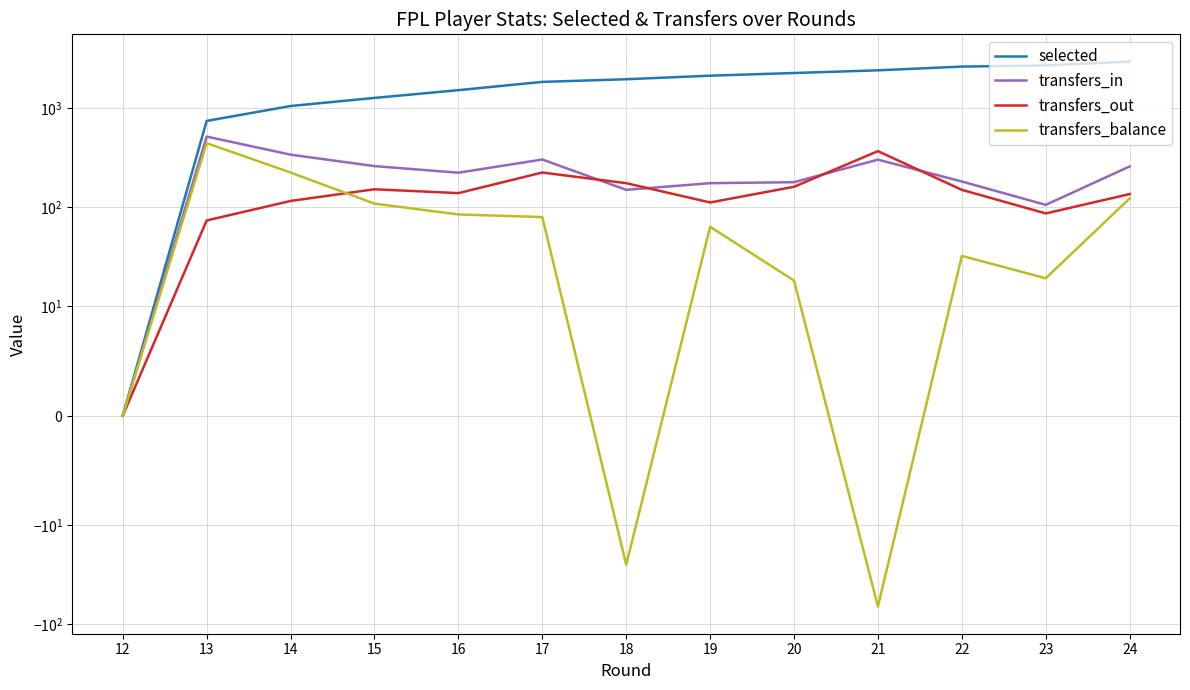

How many values in the transfers_out series are below 138?

6